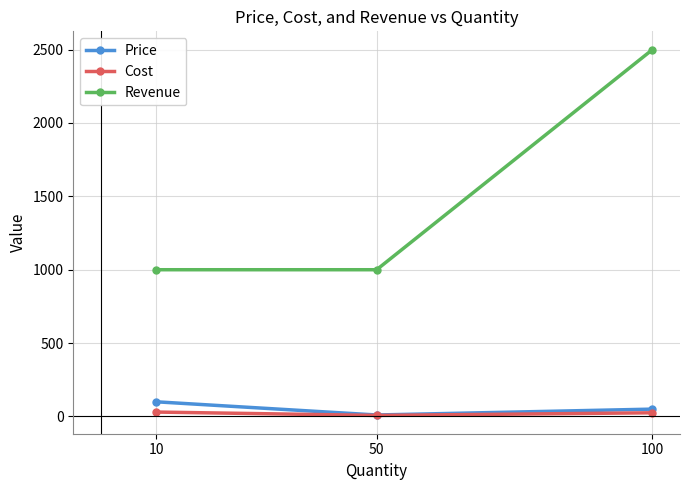

At which category is the sum across all series the highest?

100